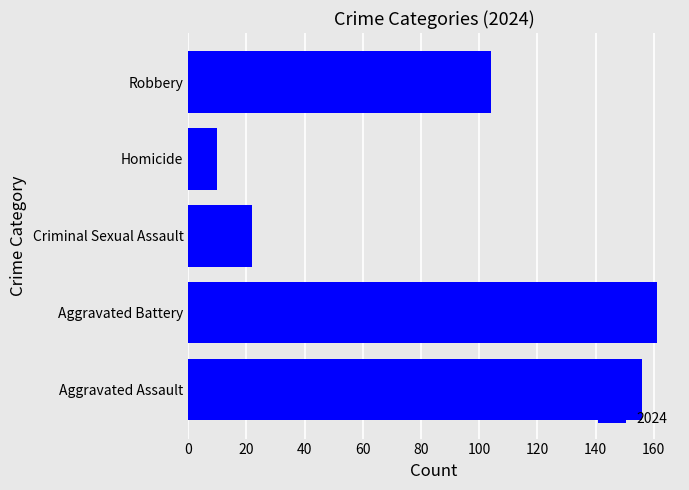

Rank the categories by value from lowest to highest.

Homicide, Criminal Sexual Assault, Robbery, Aggravated Assault, Aggravated Battery